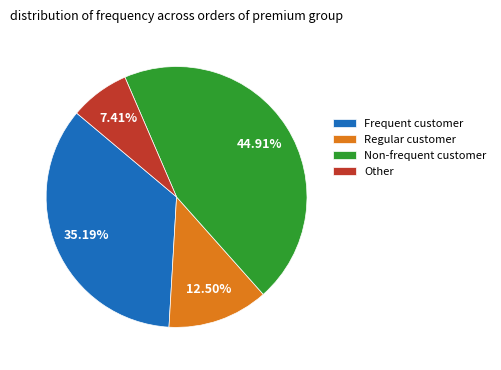

Does Regular customer account for over 50% of the chart?

No